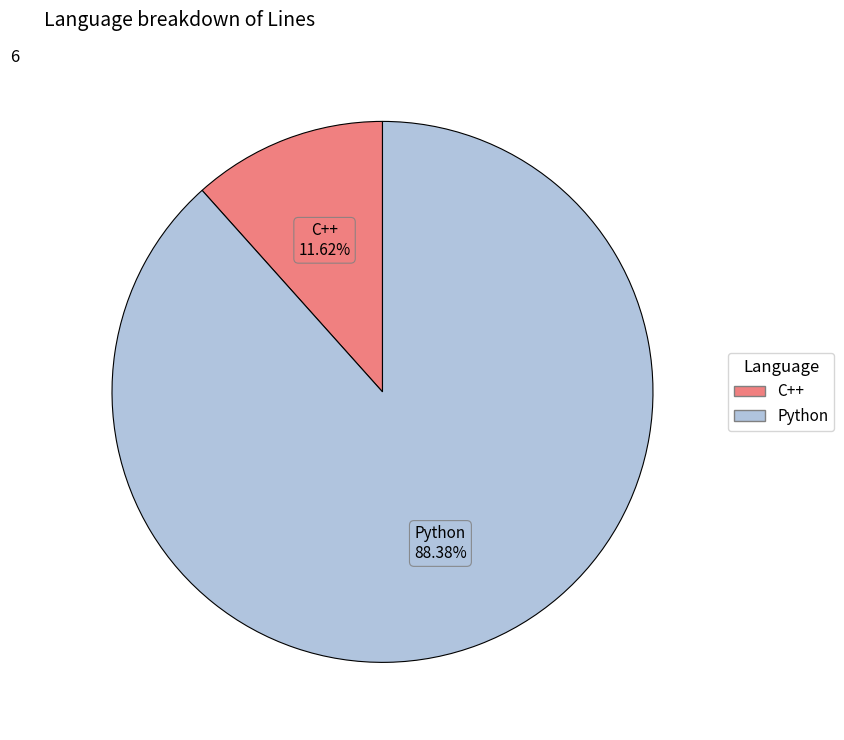

Is there any slice that represents more than half of the pie?

Yes